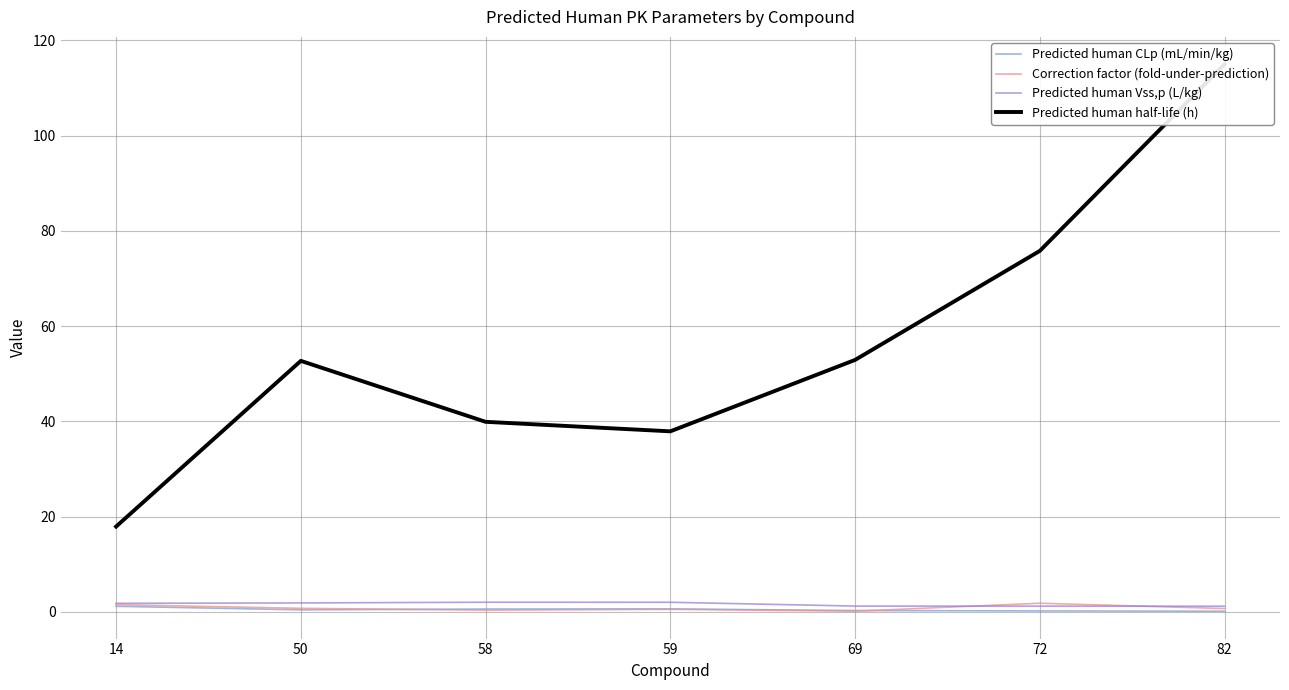

What is the sum of the Correction factor (fold-under-prediction) values at 58 and 82?

1.0